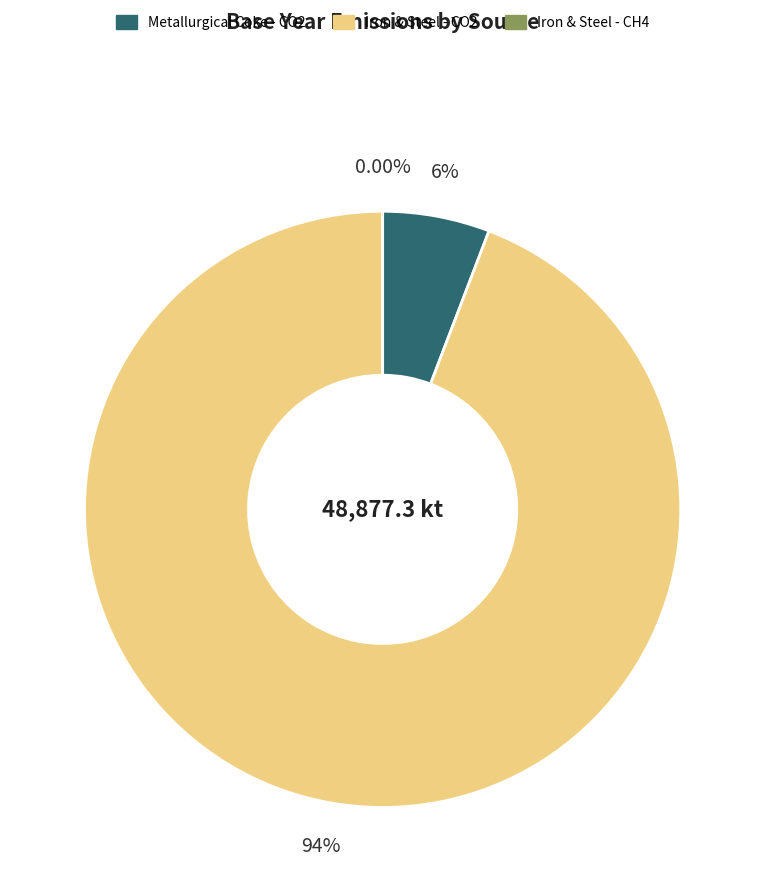

Which category accounts for the majority?

Iron & Steel - CO2